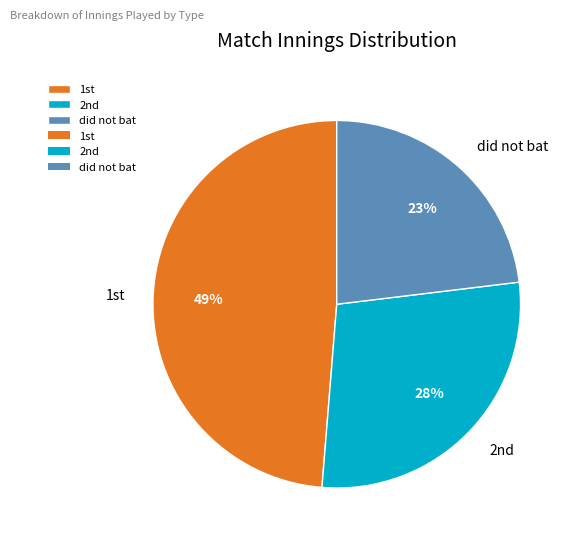

To the nearest percent, what is the average slice percentage?

33%